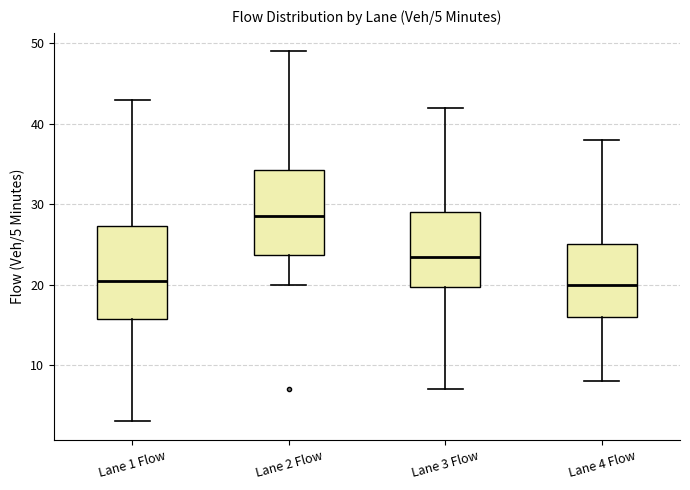

Which box is the tallest, from its lower edge to its upper edge?

Lane 1 Flow